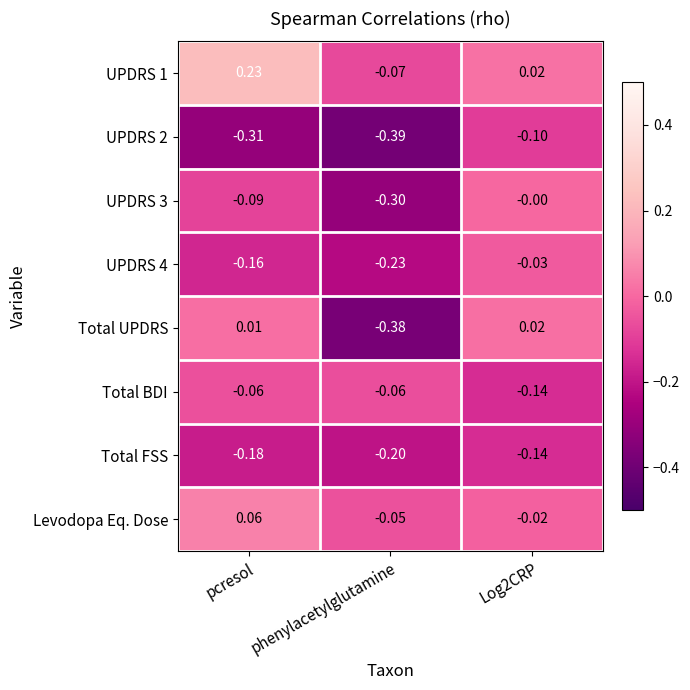

At which label does UPDRS 2 reach its minimum?

phenylacetylglutamine